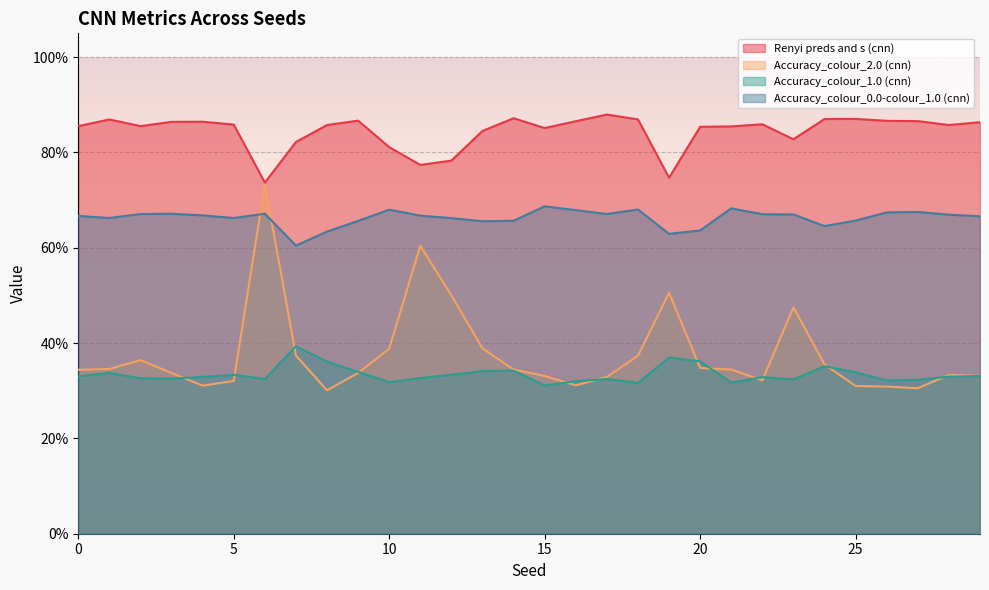

What is the average value of the Accuracy_colour_1.0 (cnn) series?

0.3